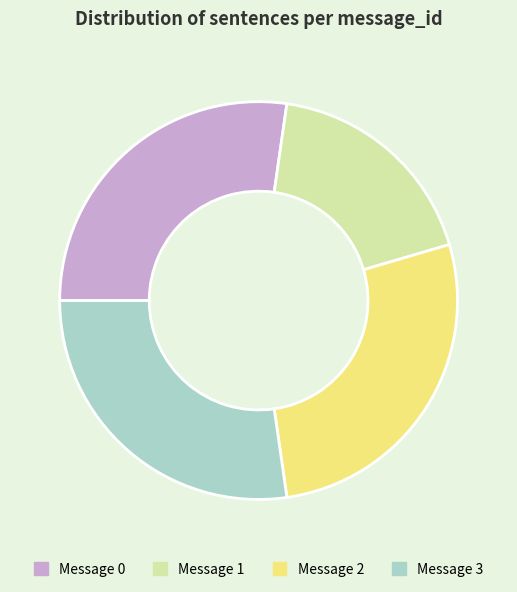

Count the number of slices in the pie.

4